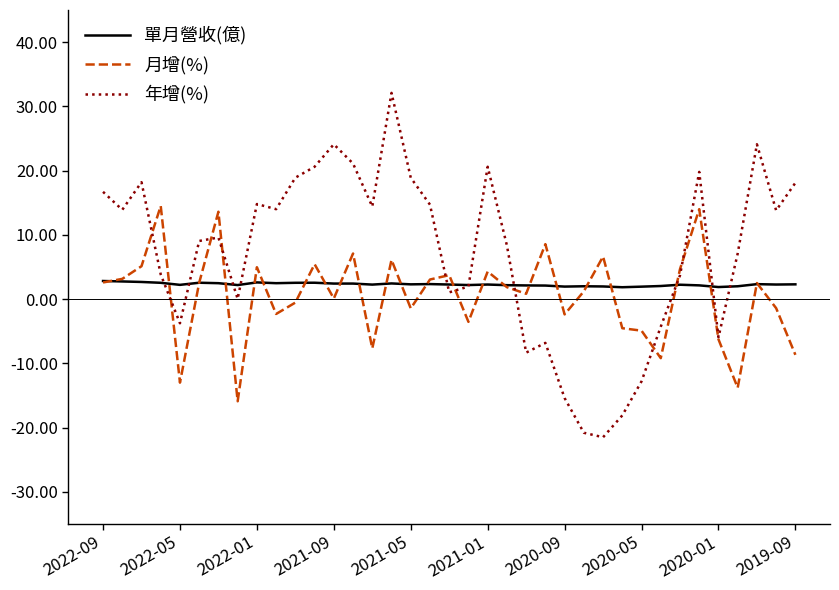

Which series has the widest spread of values?

年增(%)